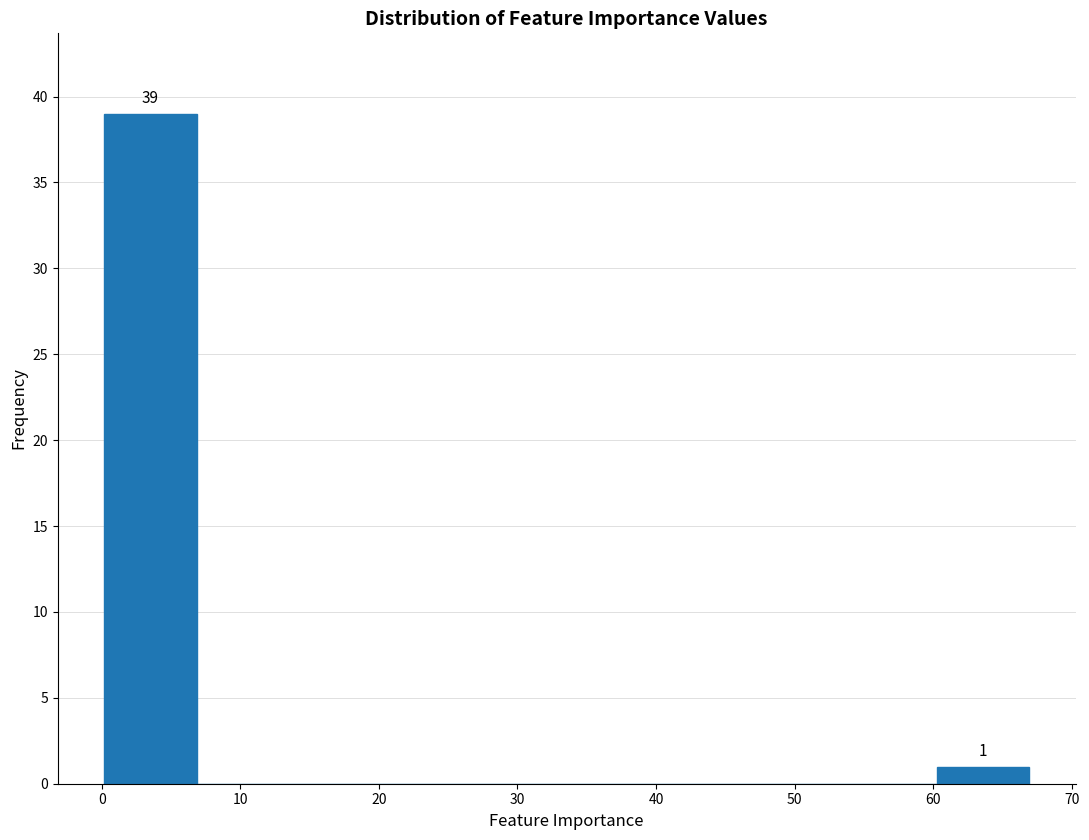

Which range on the x-axis has the tallest bar?

0 to 7